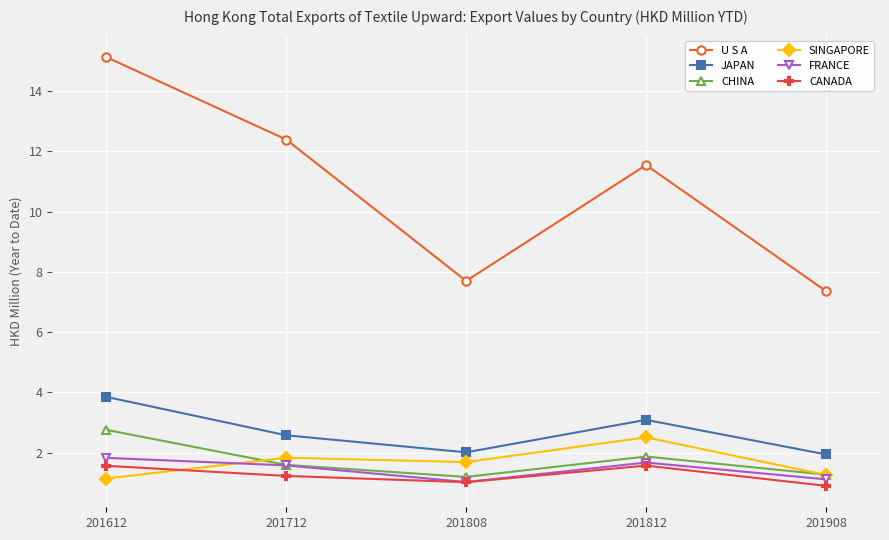

Is the value of CANADA at 201712 greater than the value of FRANCE at 201808?

Yes